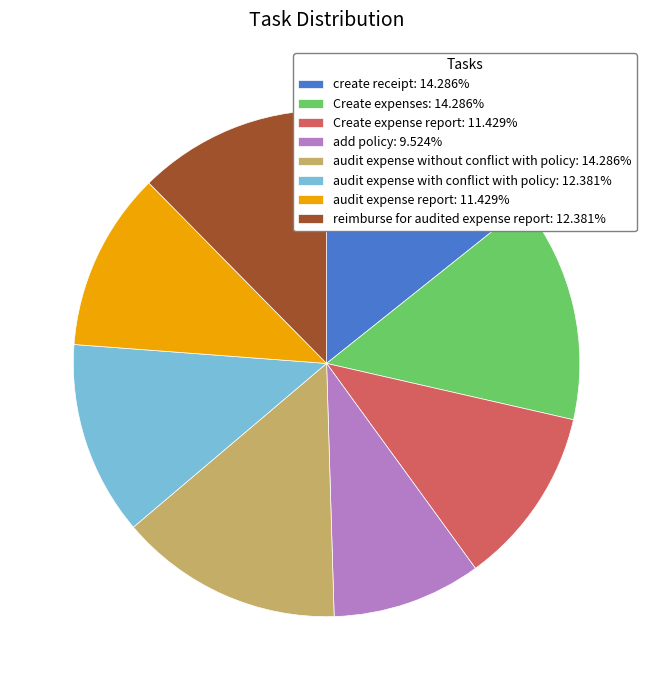

Do add policy: 9.524% and create receipt: 14.286% together represent more than half of the pie?

No